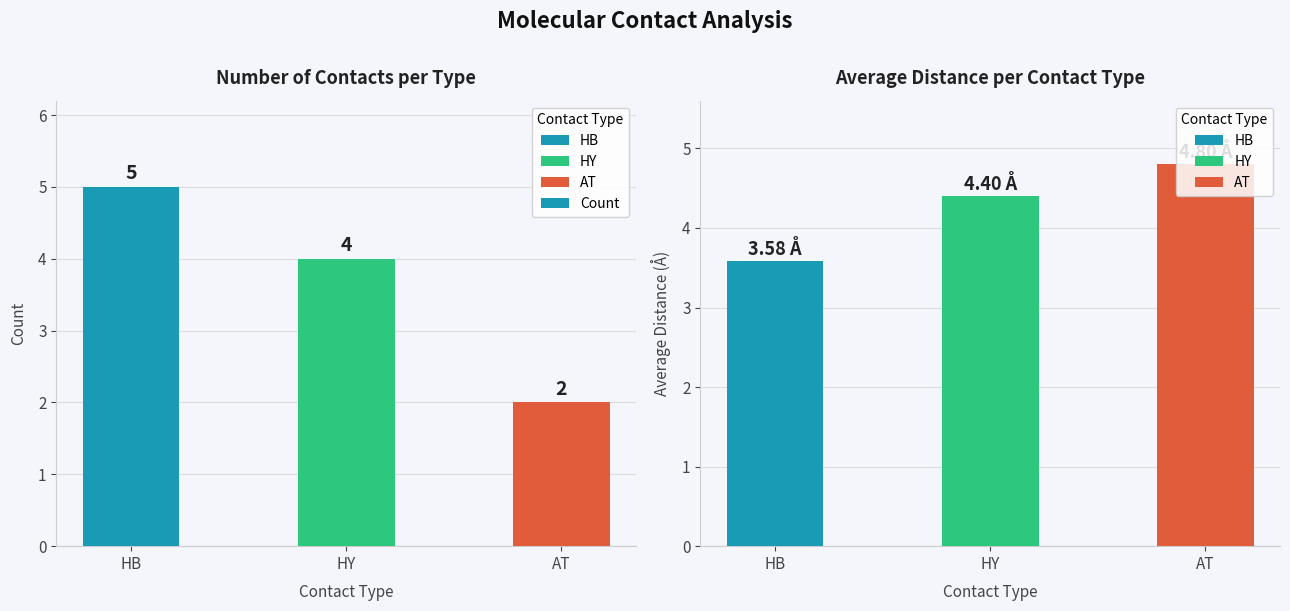

The value at HB is 2. True or false?

False